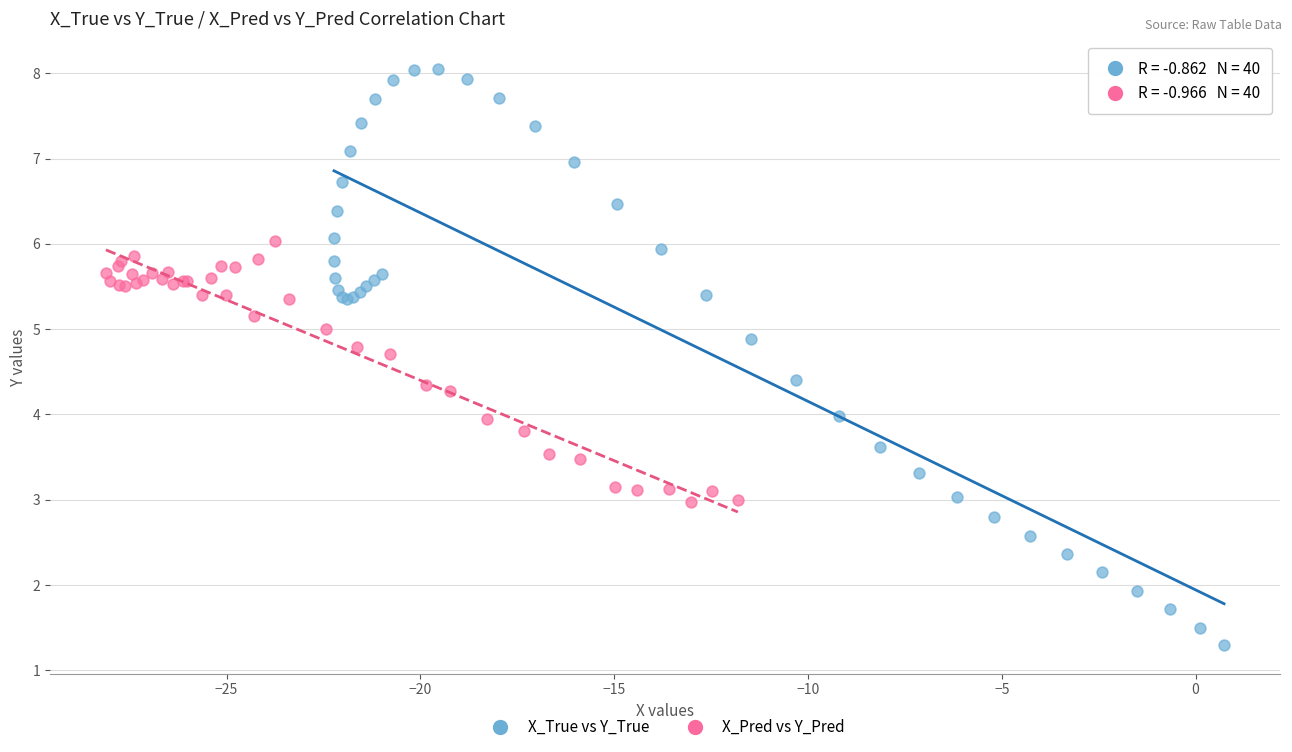

Which series has the largest Y range (max minus min)?

X_True vs Y_True